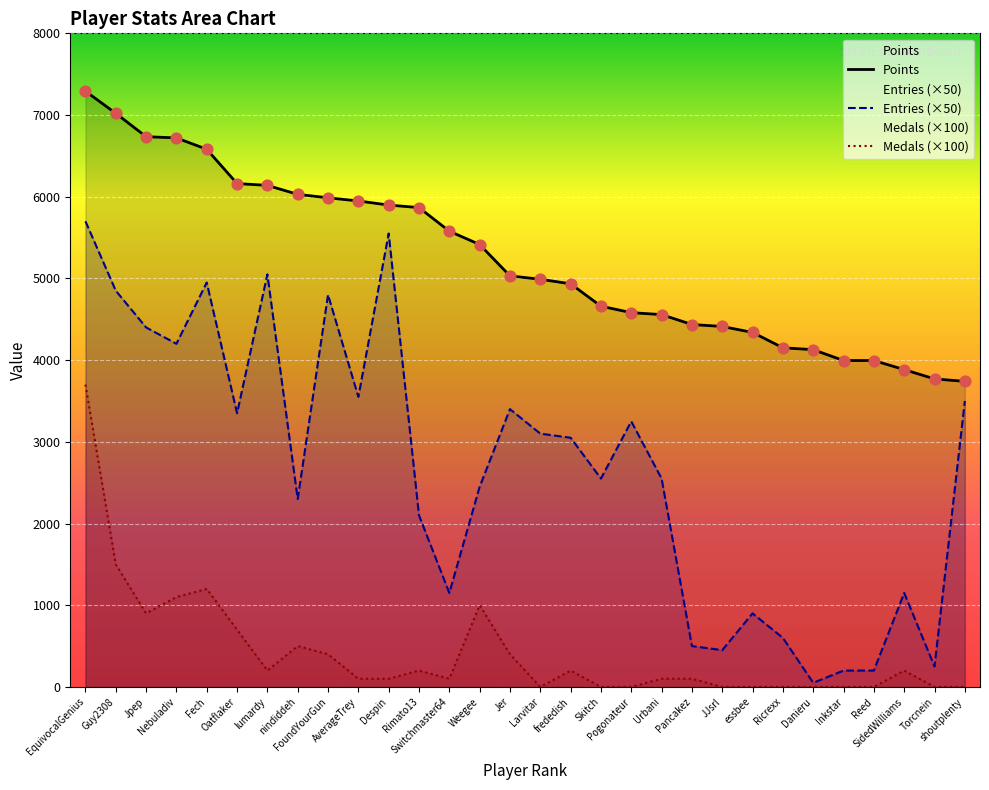

What is the total value across all series at lumardy?

11389